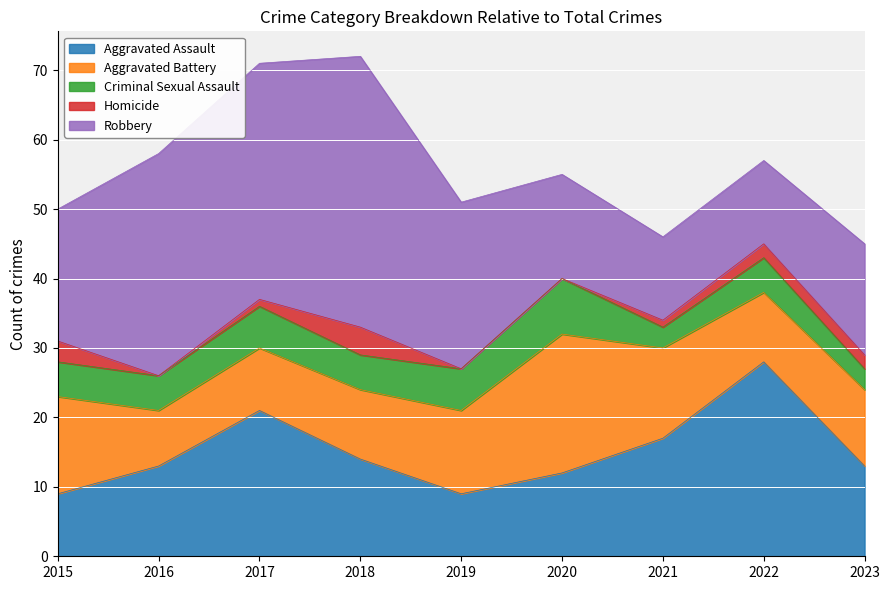

How many data points in Criminal Sexual Assault are above 5?

3